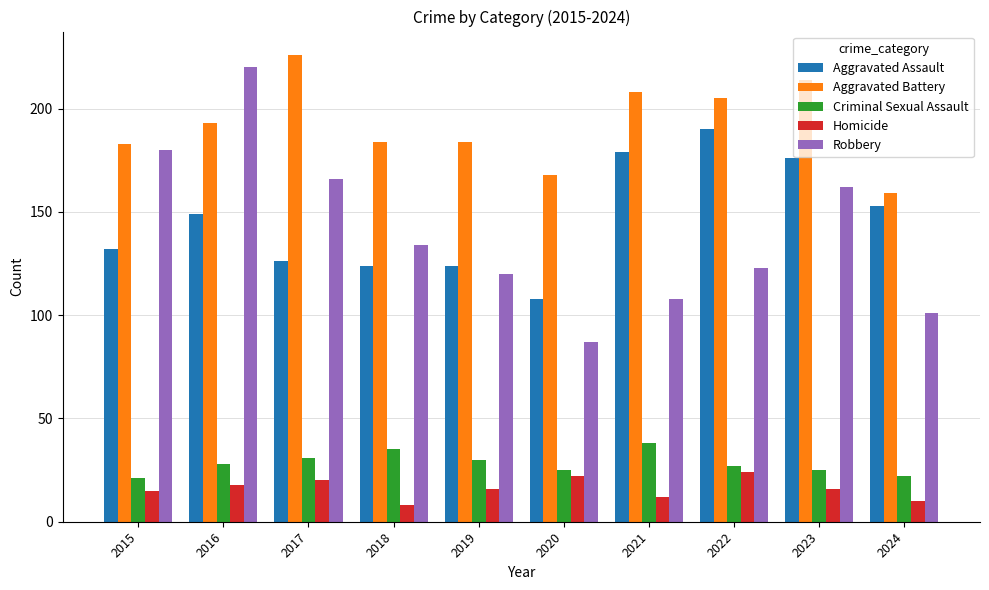

Reading left to right, list all the values displayed in this chart.

Aggravated Assault: 2015=132	2016=149	2017=126	2018=124	2019=124	2020=108	2021=179	2022=190	2023=176	2024=153
Aggravated Battery: 2015=183	2016=193	2017=226	2018=184	2019=184	2020=168	2021=208	2022=205	2023=214	2024=159
Criminal Sexual Assault: 2015=21	2016=28	2017=31	2018=35	2019=30	2020=25	2021=38	2022=27	2023=25	2024=22
Homicide: 2015=15	2016=18	2017=20	2018=8	2019=16	2020=22	2021=12	2022=24	2023=16	2024=10
Robbery: 2015=180	2016=220	2017=166	2018=134	2019=120	2020=87	2021=108	2022=123	2023=162	2024=101